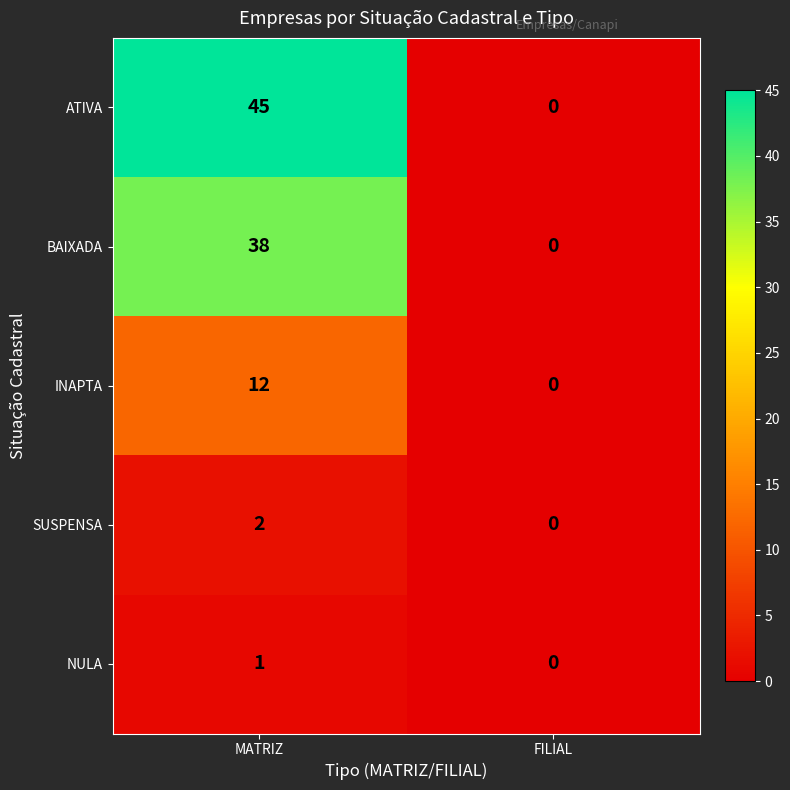

What is the maximum value shown in the chart?

45